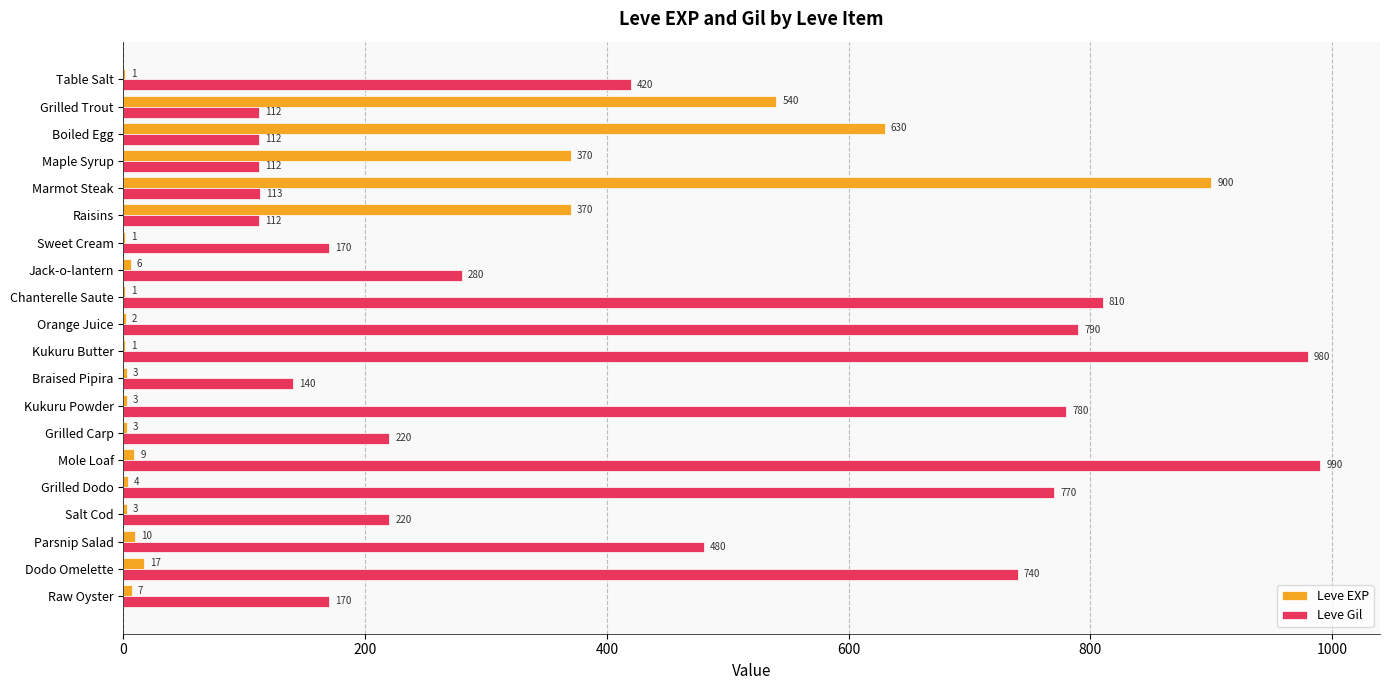

At which label is Leve Gil closest to 551?

Parsnip Salad